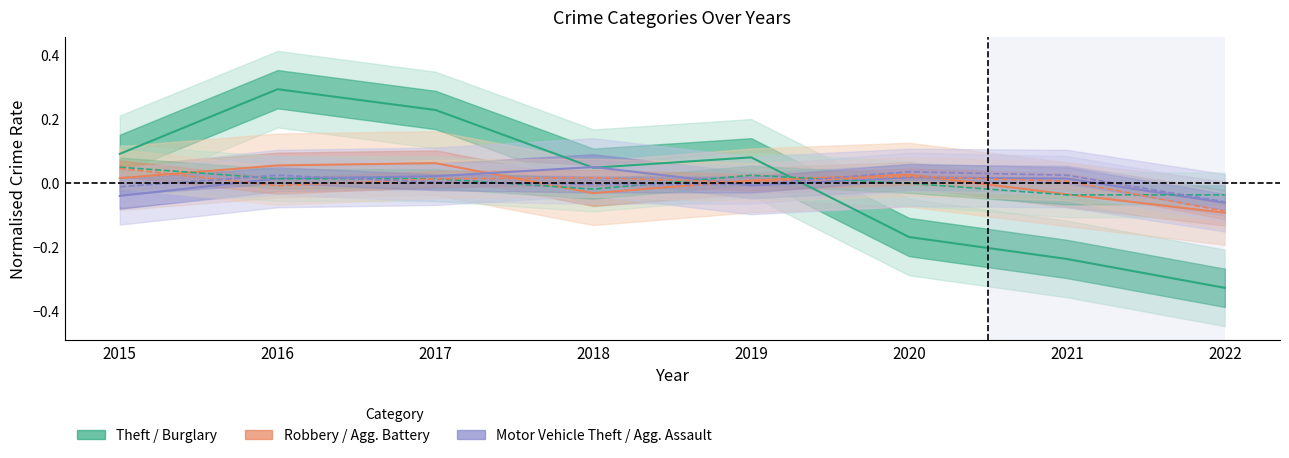

True or false: Motor Vehicle Theft and Aggravated Battery intersect in this chart.

True